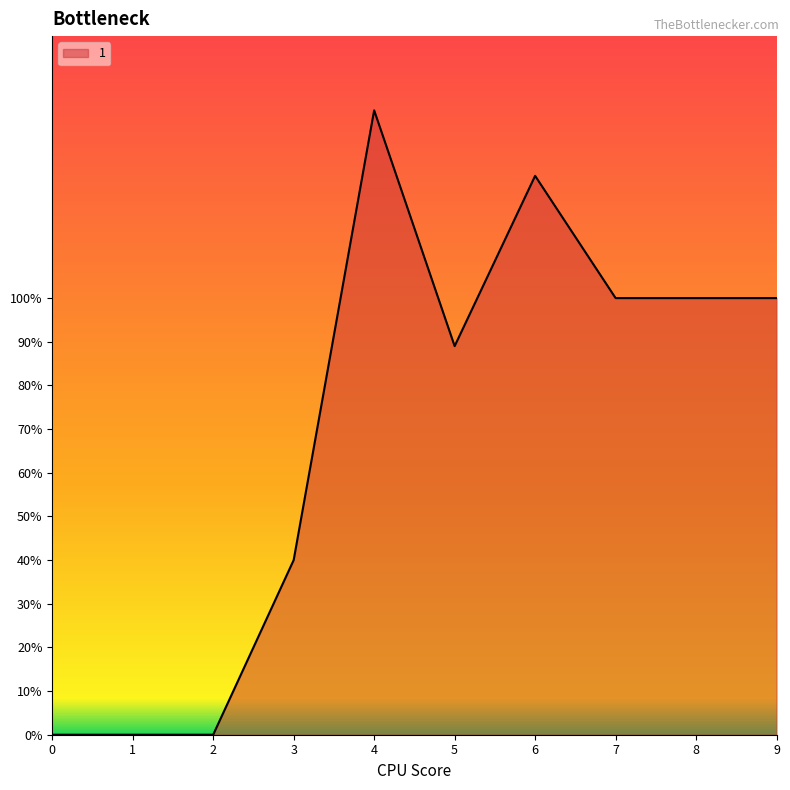

Reading left to right, transcribe all the data shown in this chart.

0=0	1=0	2=0	3=40	4=143	5=89	6=128	7=100	8=100	9=100